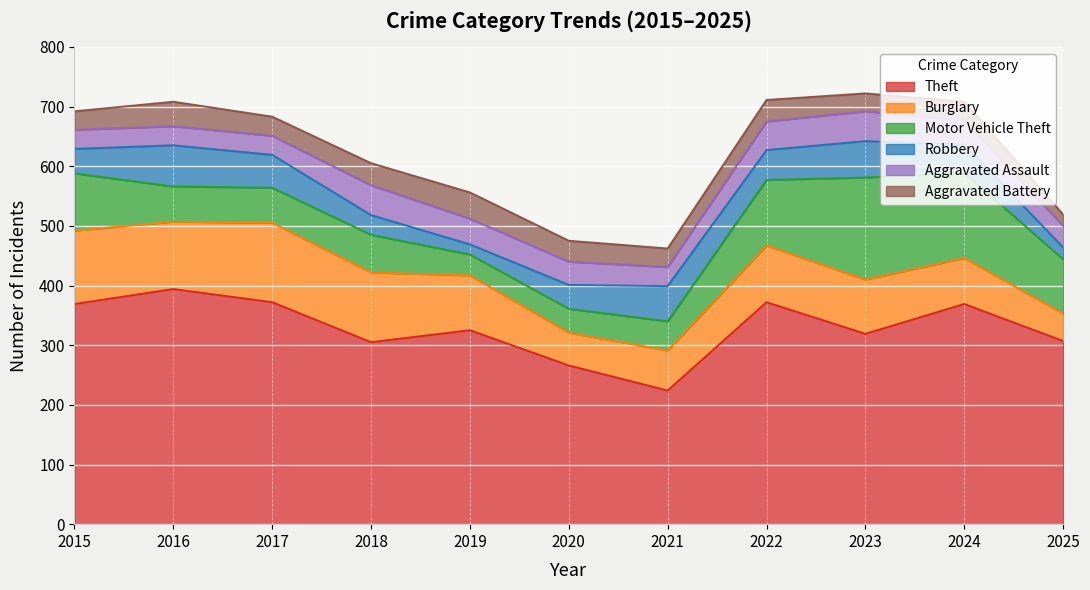

List the series in order of their peak value, lowest first.

Aggravated Battery, Aggravated Assault, Robbery, Burglary, Motor Vehicle Theft, Theft